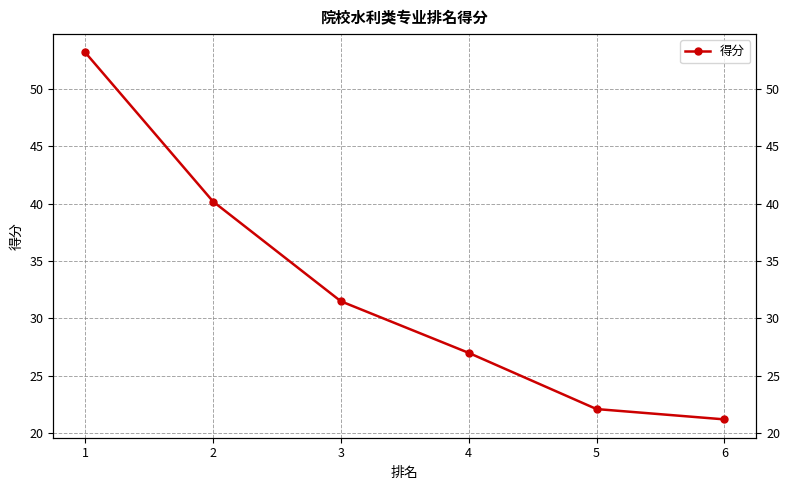

List the labels in order of value, largest first.

1, 2, 3, 4, 5, 6